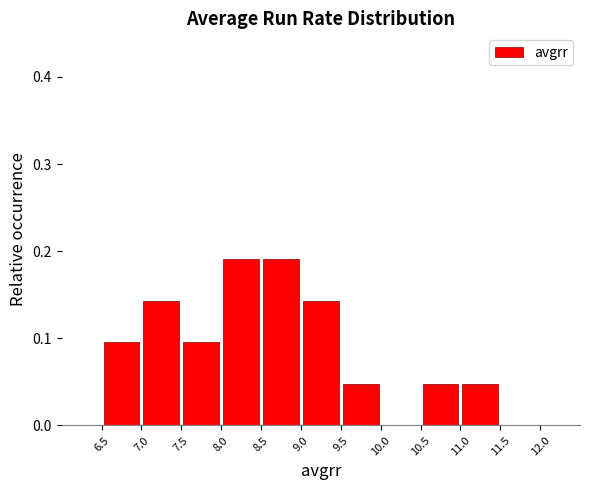

Reading left to right, transcribe this chart: for each bar, give the range it covers on the x-axis and its height. The values are not printed on the chart, so give them approximately, as read against the axis.

6.5 to 7.0: 0.10
7.0 to 7.5: 0.14
7.5 to 8.0: 0.10
8.0 to 8.5: 0.19
8.5 to 9.0: 0.19
9.0 to 9.5: 0.14
9.5 to 10.0: 0.05
10.0 to 10.5: 0
10.5 to 11.0: 0.05
11.0 to 11.5: 0.05
11.5 to 12.0: 0